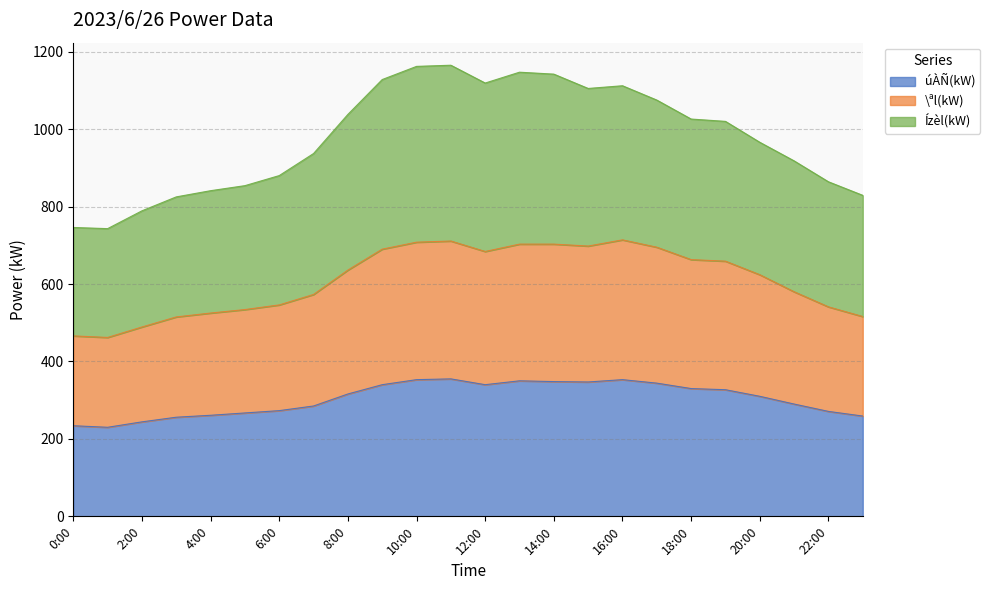

What is the total value across all series at 22:00?

864